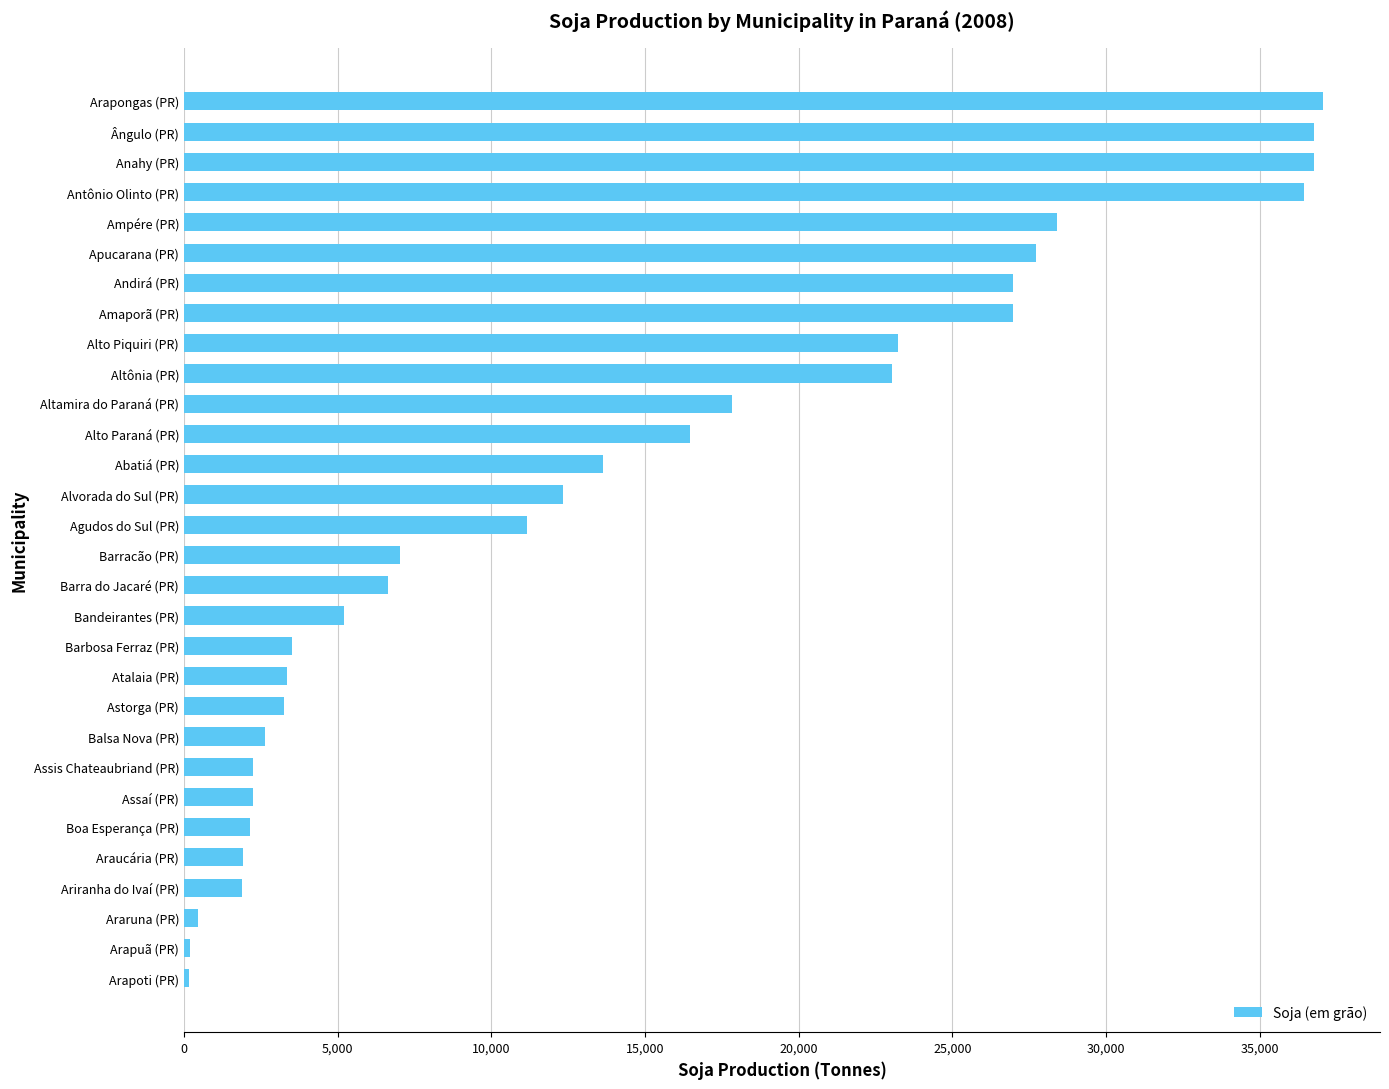

Where is the data nearest to the value 18617?

Altamira do Paraná (PR)